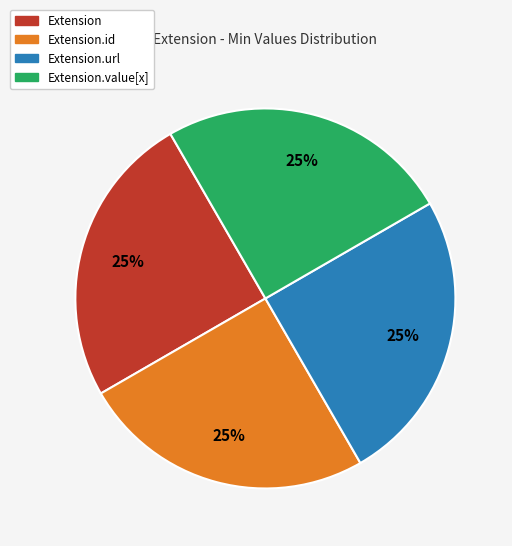

Count the number of slices in the pie.

4